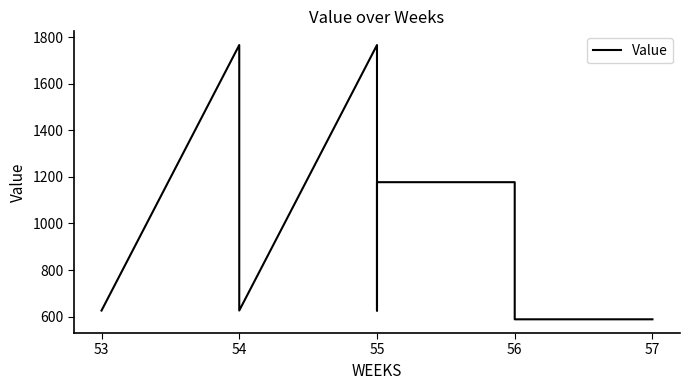

True or false: there are more than 2 points higher than both neighbors.

False